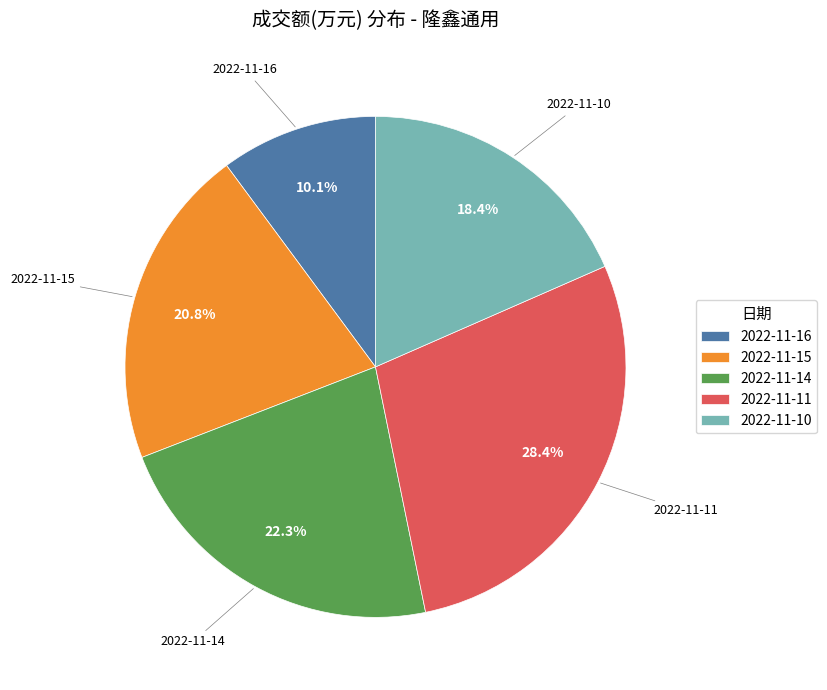

Count the number of slices in the pie.

5